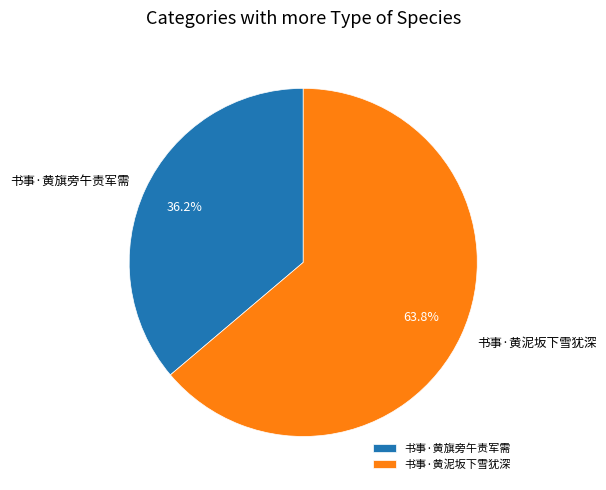

To the nearest percent, what is the combined percentage of 书事·黄旗旁午责军需 and 书事·黄泥坂下雪犹深?

100%